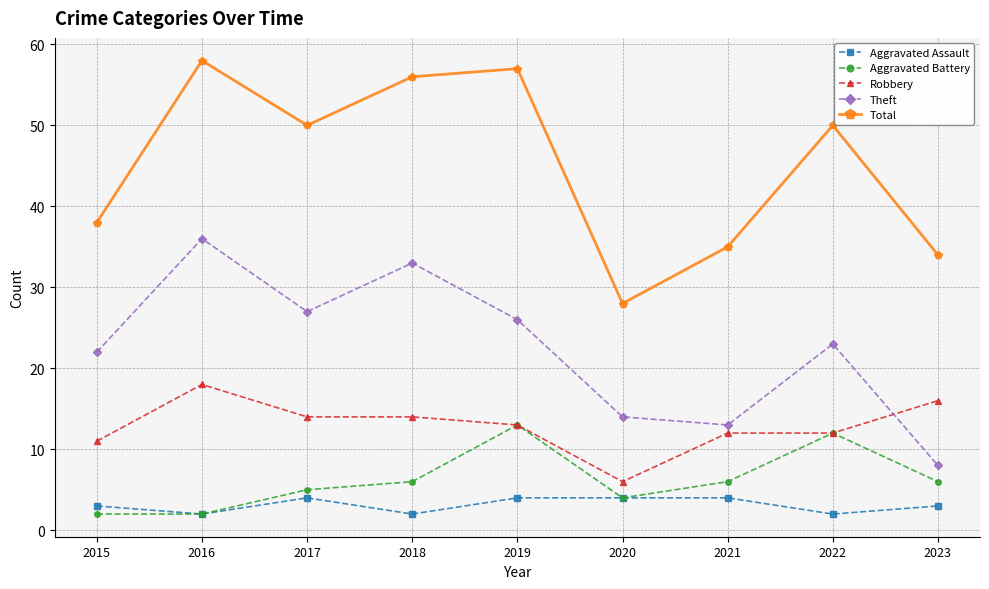

What are all the series names shown in the legend?

Aggravated Assault, Aggravated Battery, Robbery, Theft, Total